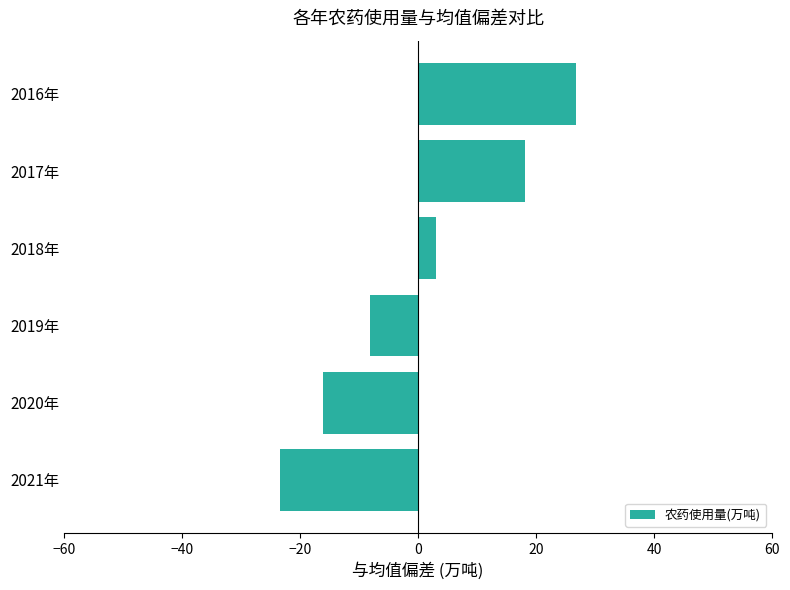

What is the sum of the values at 2019年 and 2020年?

-24.3